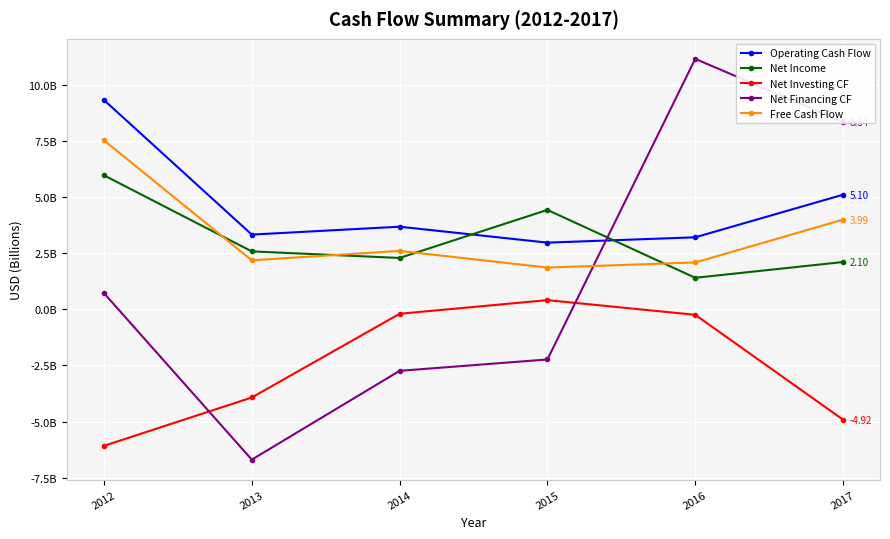

What is the approximate value of Operating Cash Flow at 2014?

3.7